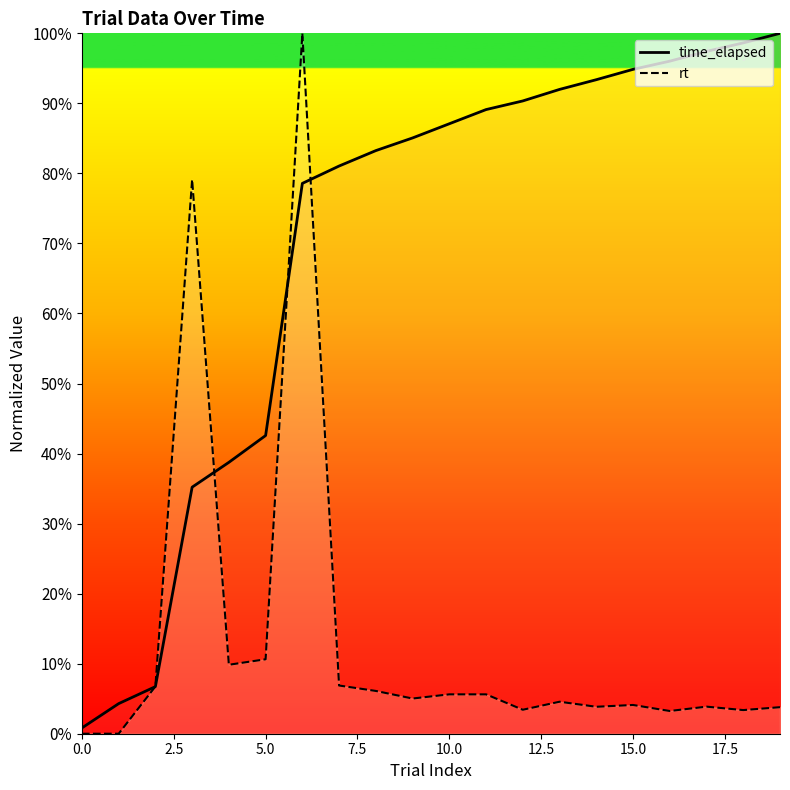

What is the difference between the maximum and second lowest values in the rt series?

100.0